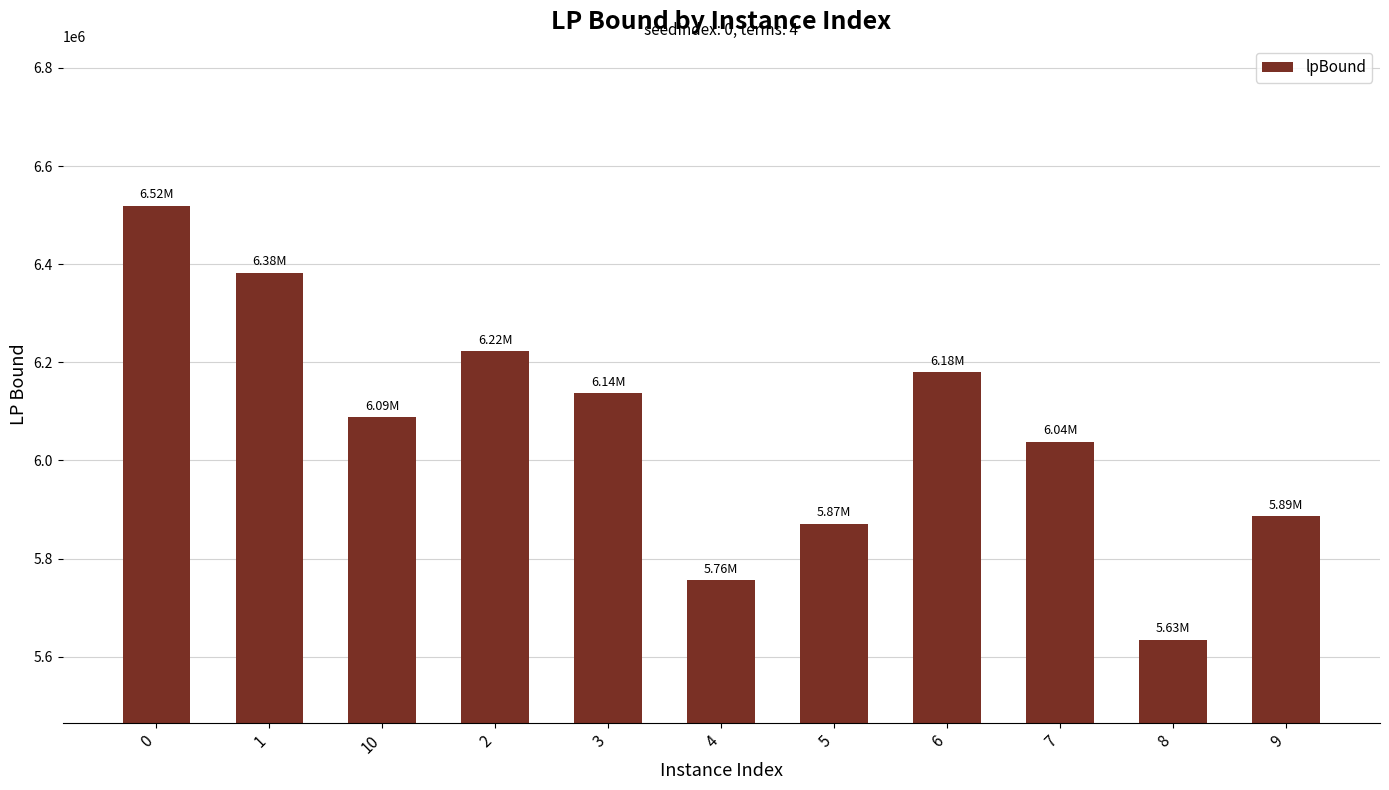

Reading left to right, list all the values displayed in this chart.

0=6519541.9	1=6383056.9	10=6087886.3	2=6222926.1	3=6137754.0	4=5755750.4	5=5871182.1	6=6180158.6	7=6038040.4	8=5634539.1	9=5886874.5